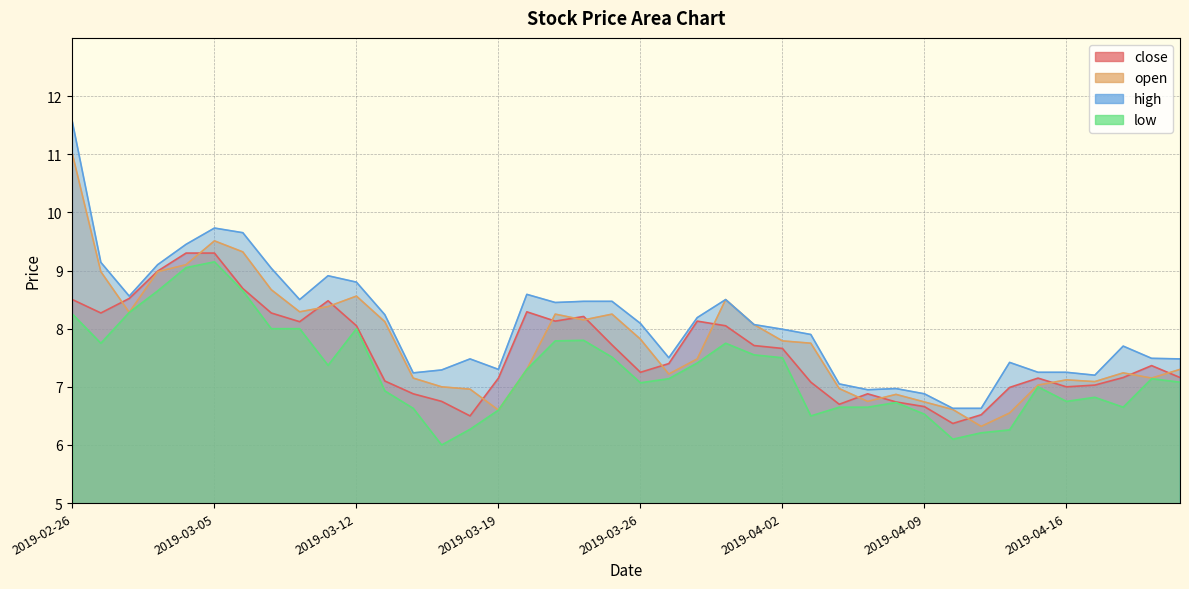

Which series changed the most between 2019-03-13 and 2019-04-02?

low